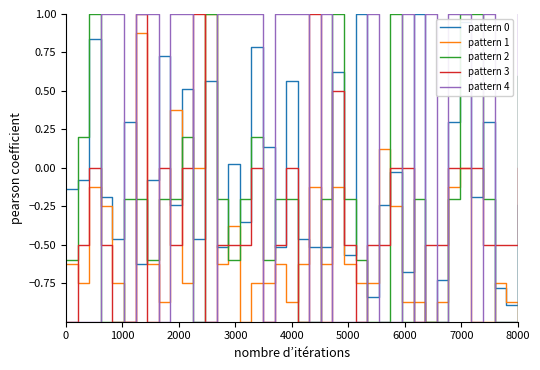

Which series has the largest total across all categories?

pattern 4